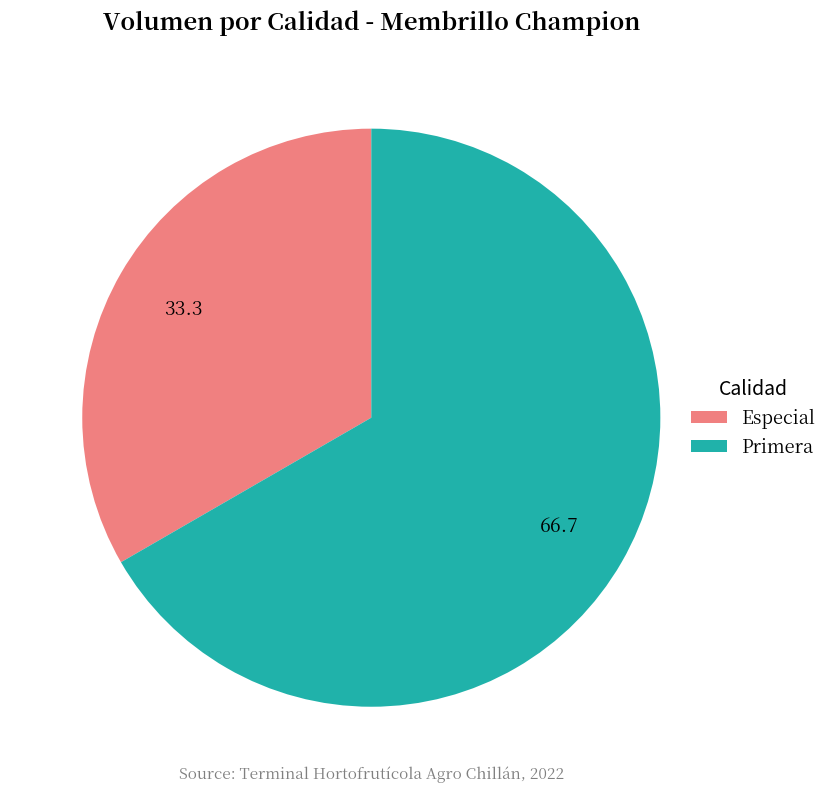

True or false: Especial accounts for 33% of the total.

True